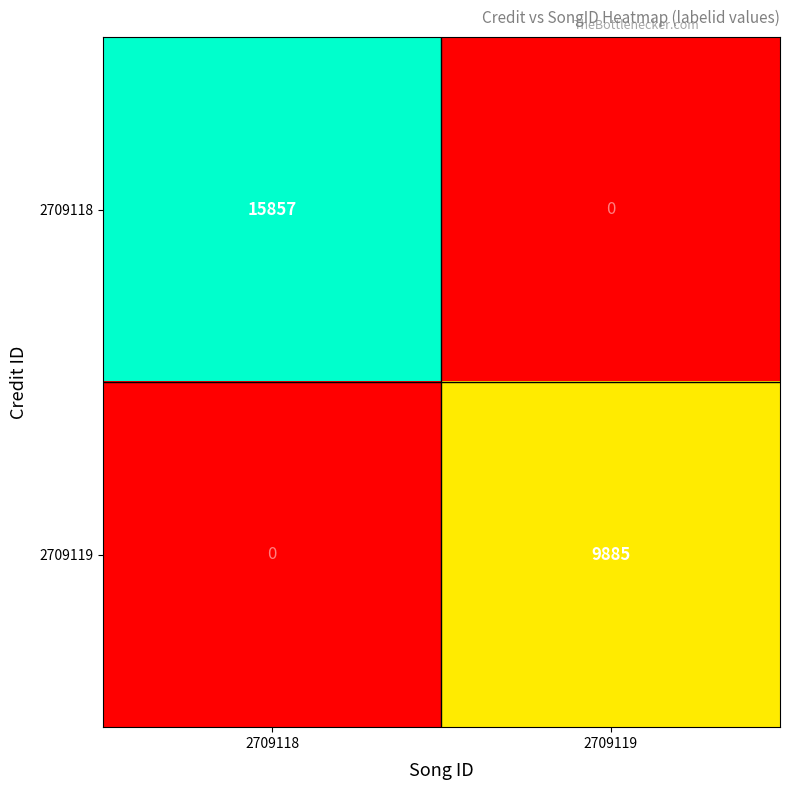

What is the spread (max minus min) of values at 2709119?

9885